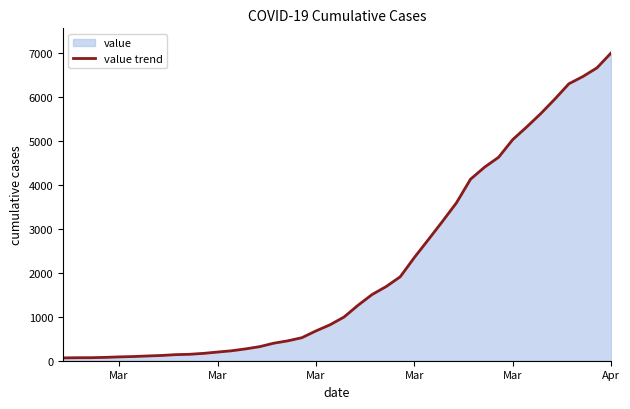

True or false: the data has more than 2 interior local peaks.

False